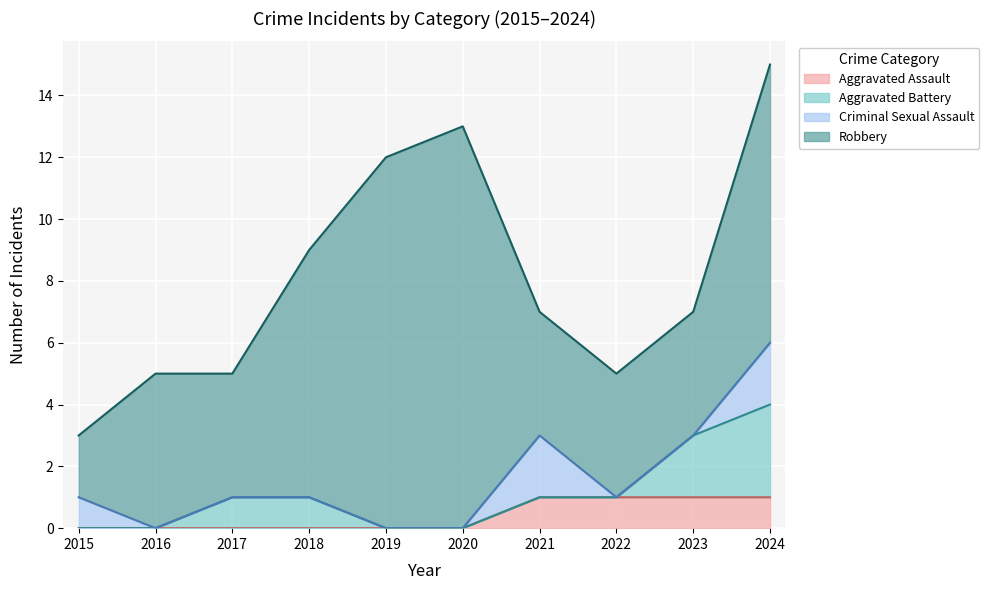

Reading right to left, what are all the values shown in this chart?

Aggravated Assault: 2024=1	2023=1	2022=1	2021=1	2020=0	2019=0	2018=0	2017=0	2016=0	2015=0
Aggravated Battery: 2024=3	2023=2	2022=0	2021=0	2020=0	2019=0	2018=1	2017=1	2016=0	2015=0
Criminal Sexual Assault: 2024=2	2023=0	2022=0	2021=2	2020=0	2019=0	2018=0	2017=0	2016=0	2015=1
Robbery: 2024=9	2023=4	2022=4	2021=4	2020=13	2019=12	2018=8	2017=4	2016=5	2015=2